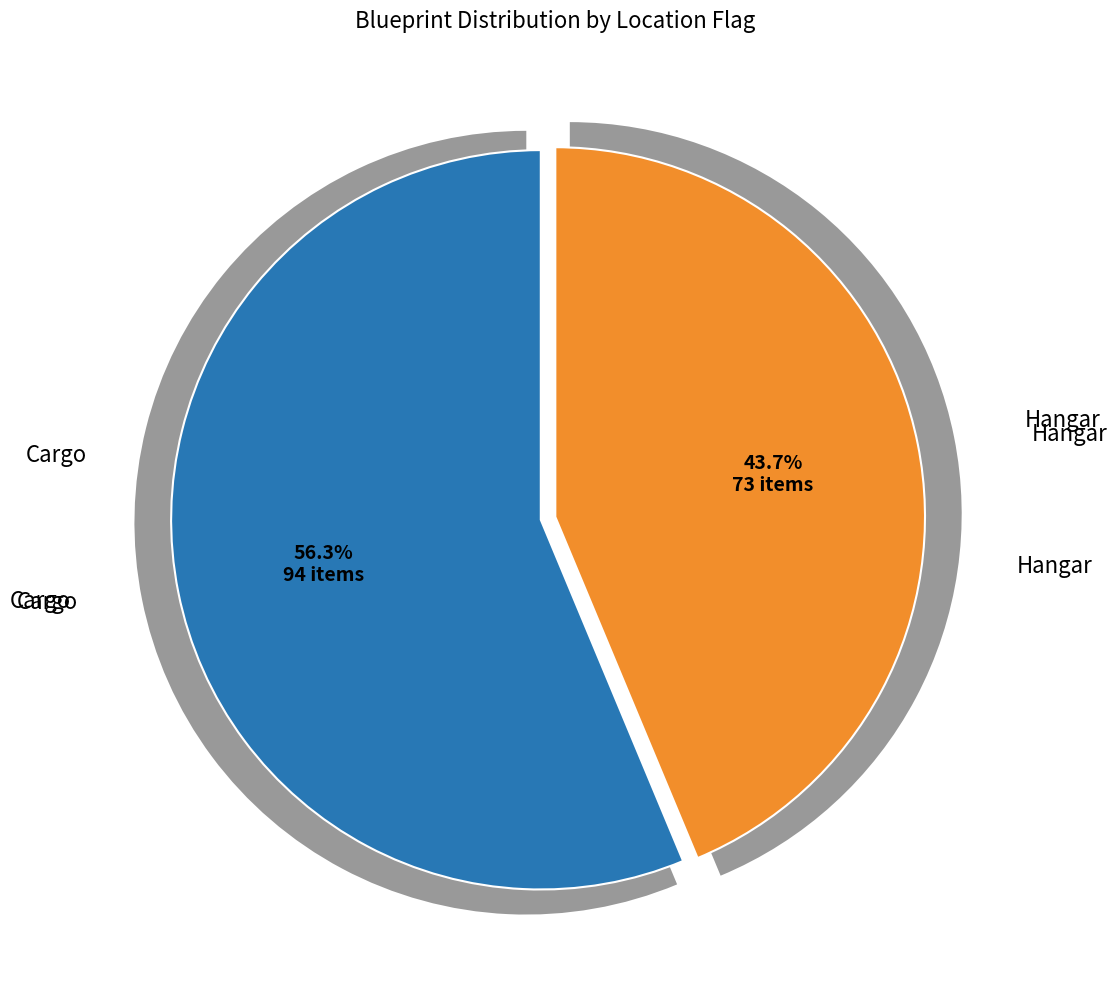

To the nearest percent, what portion does Cargo represent?

56%